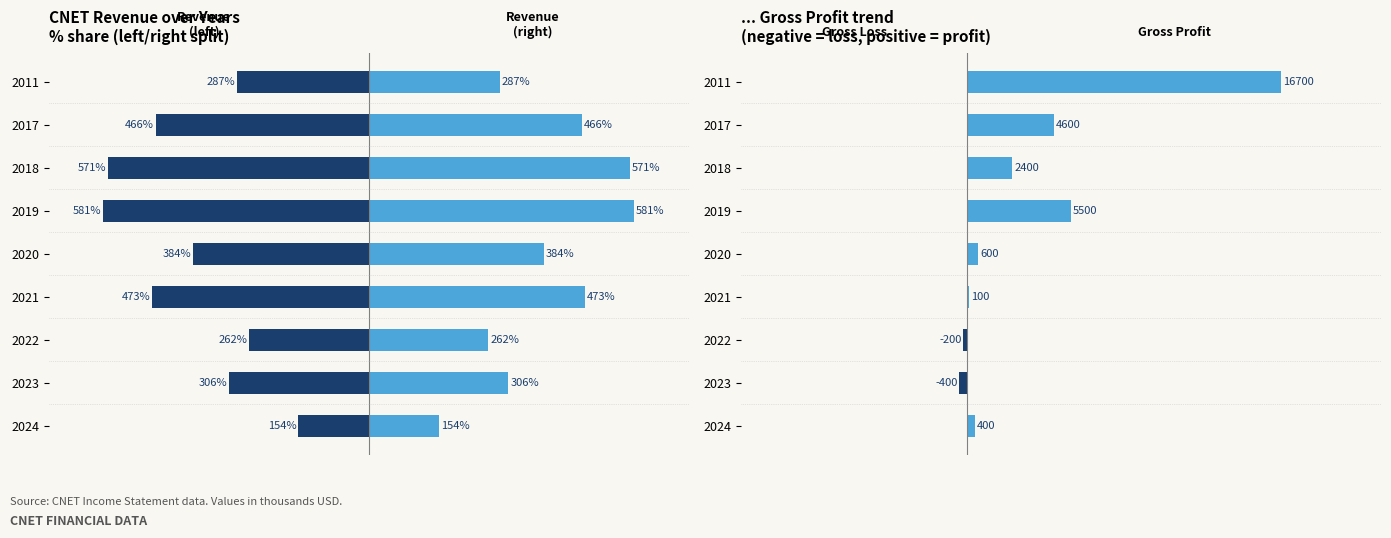

Which series has the largest range (max minus min)?

Total Revenue (left)